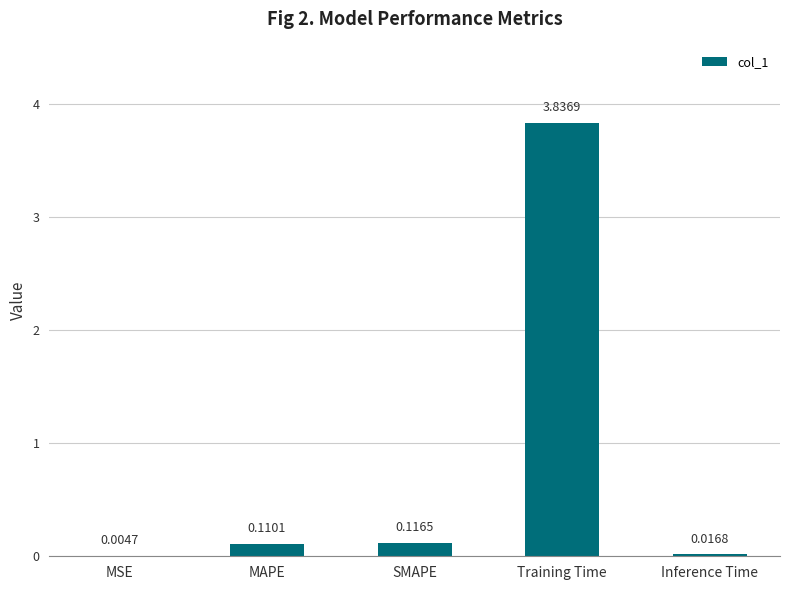

What is the change in value from MSE to Training Time?

+3.8